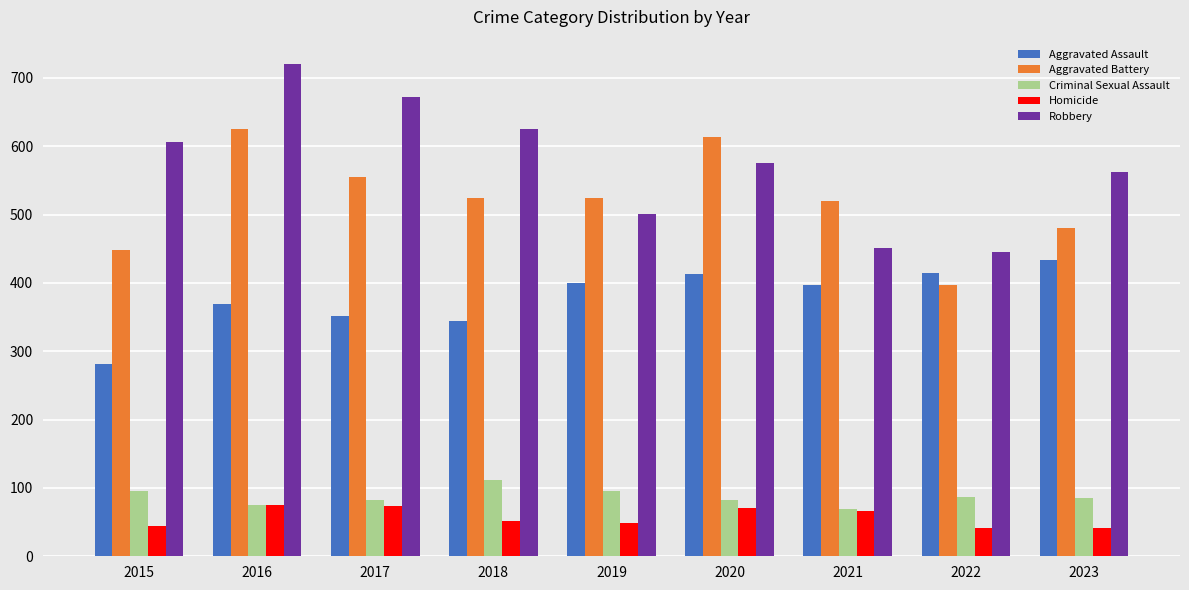

At which label does Homicide first exceed 51?

2016